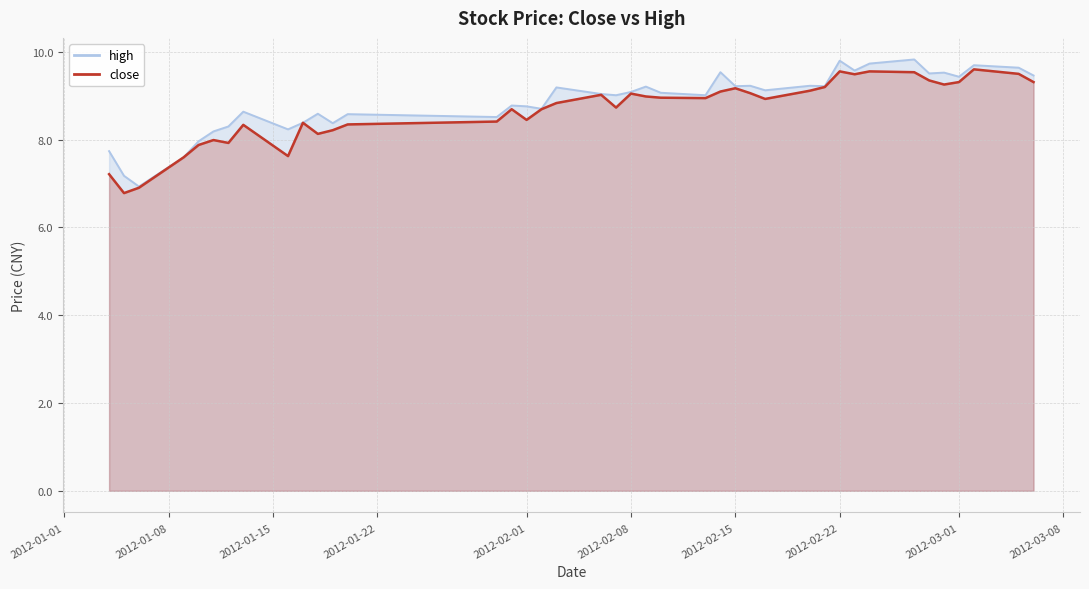

What is the maximum value for high?

9.8